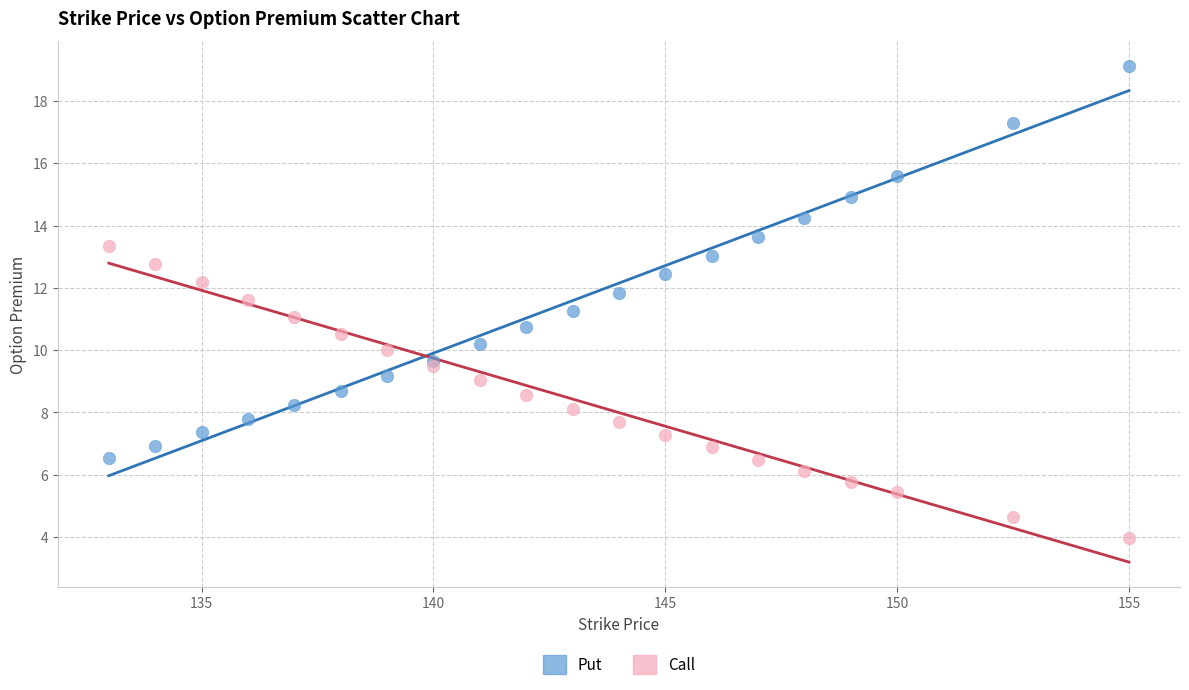

What are all the series names shown in the legend?

Put, Call